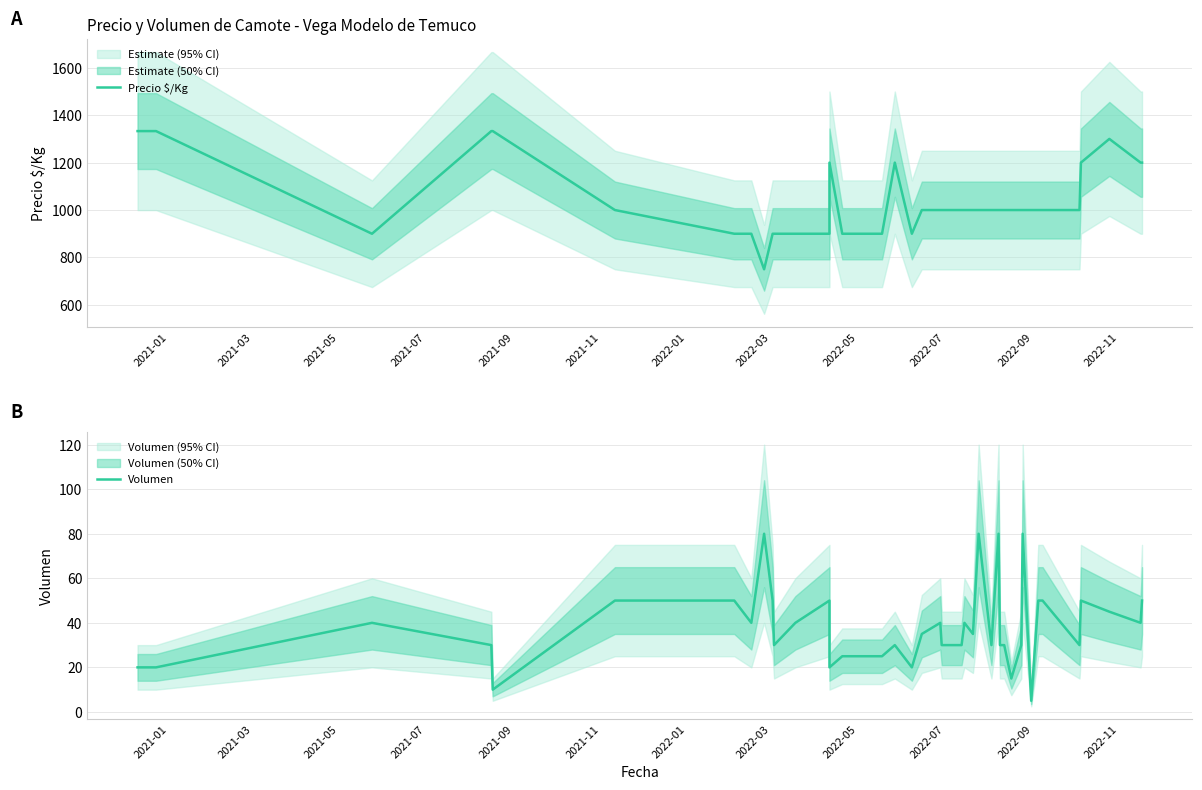

Count the number of categories in the chart.

40